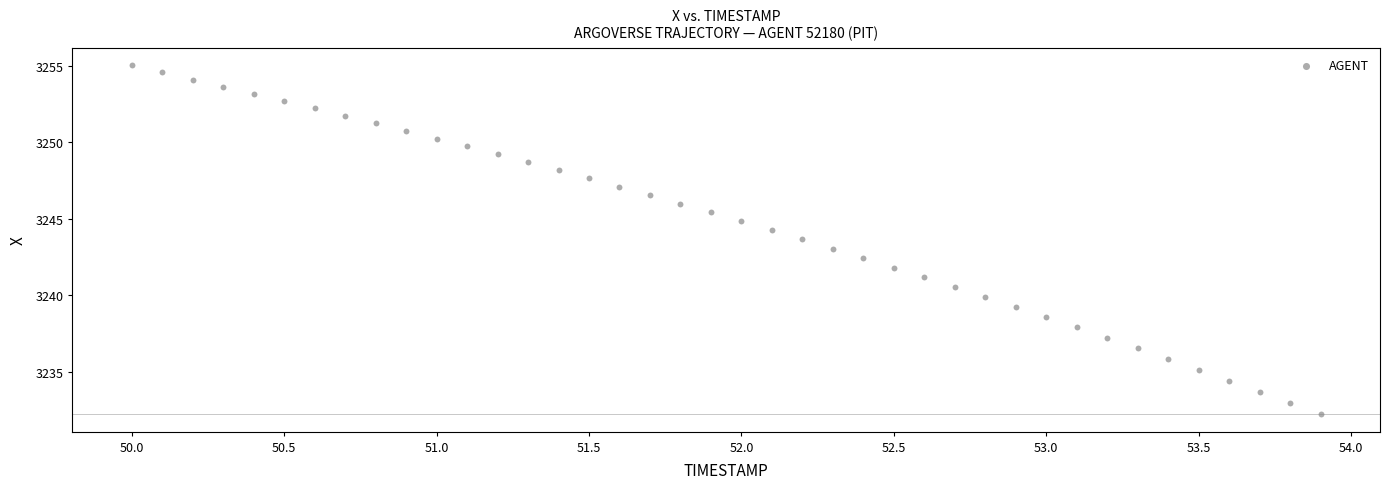

How many data points are displayed?

40